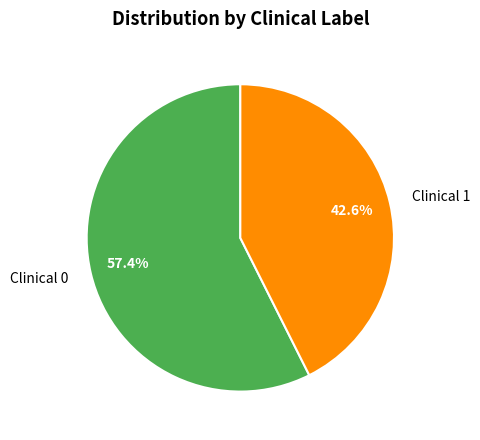

What is the smallest slice in the pie chart?

Clinical 1